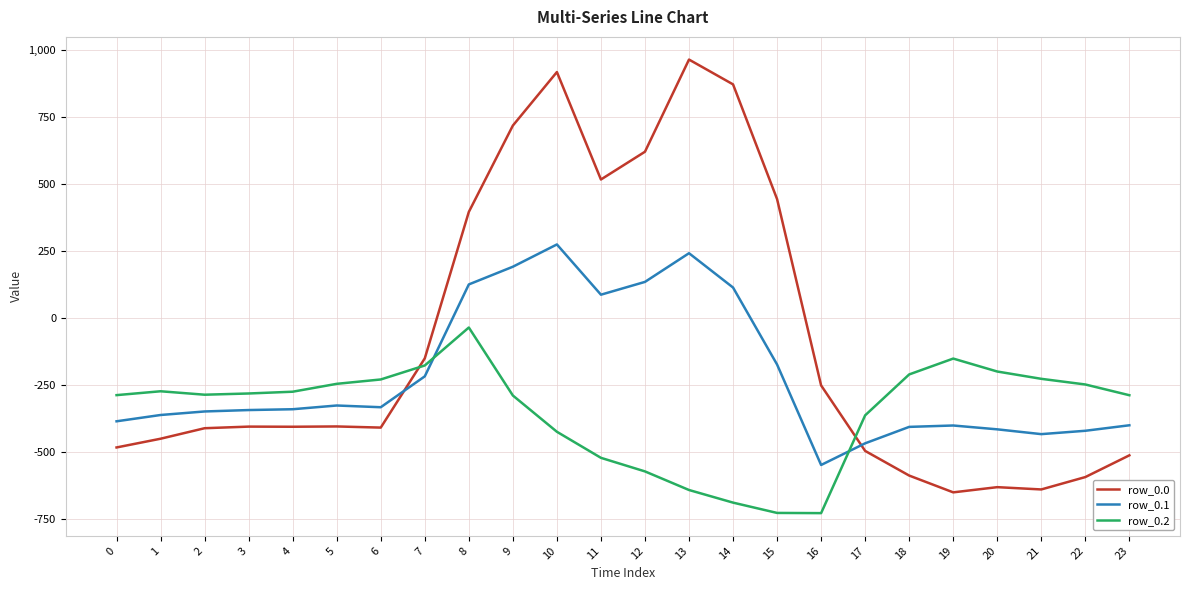

What are all the series names shown in the legend?

row_0.0, row_0.1, row_0.2